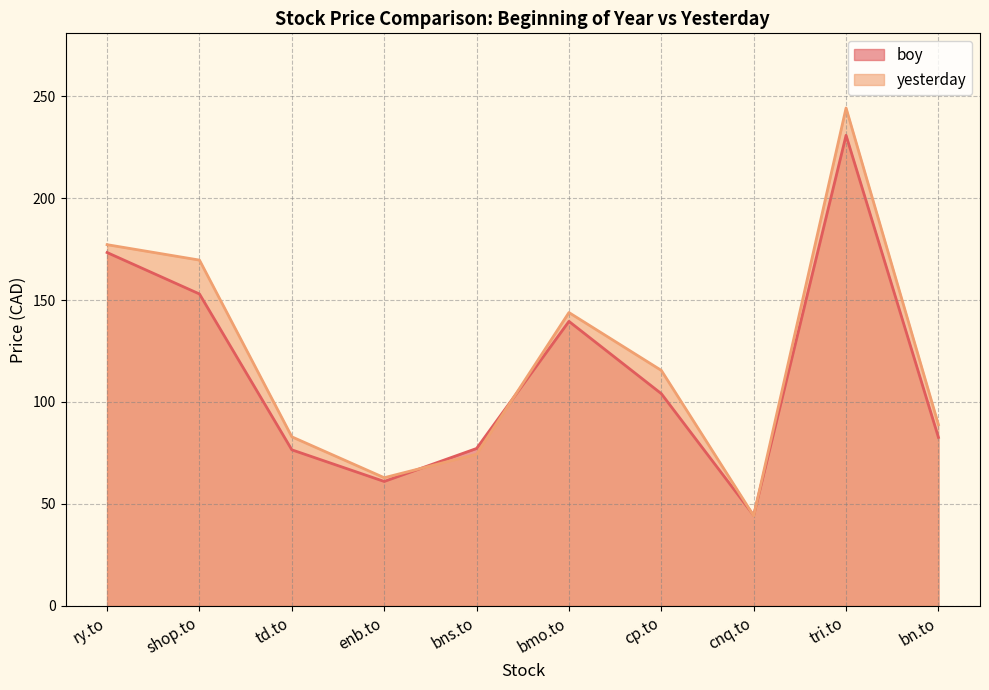

Where is the first local minimum for boy?

enb.to